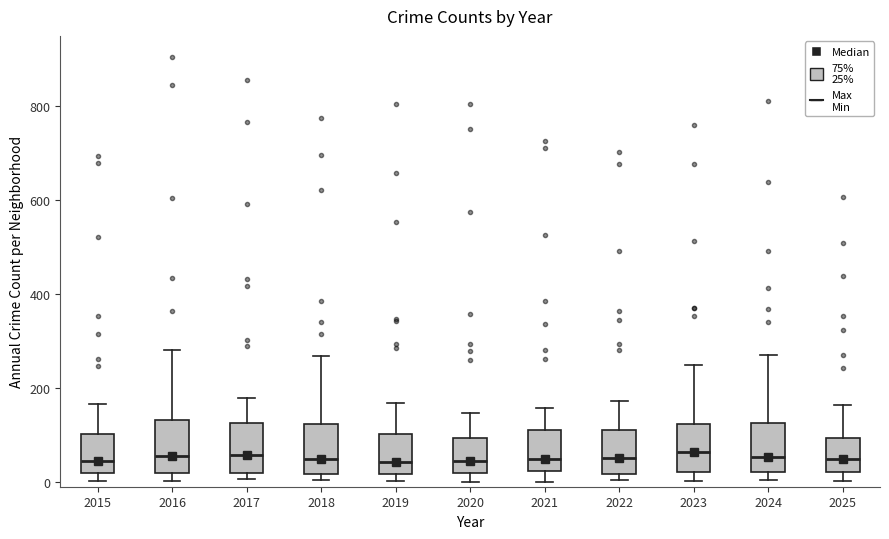

Where does the upper whisker of the box at x = 2025 end on the y-axis? The values are not printed on the chart, so give them approximately, as read against the axis.

160